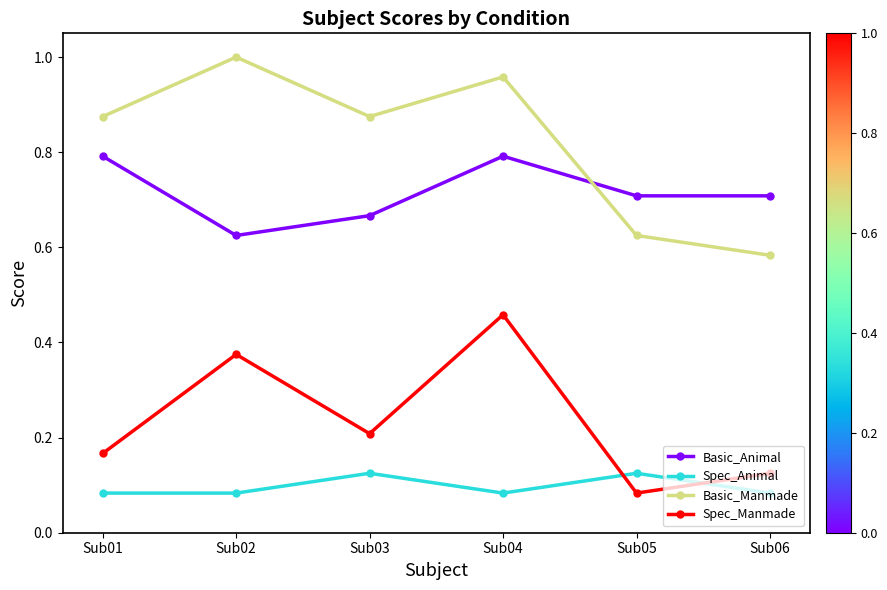

True or false: Basic_Manmade has a value of 0.3 at Sub03.

False